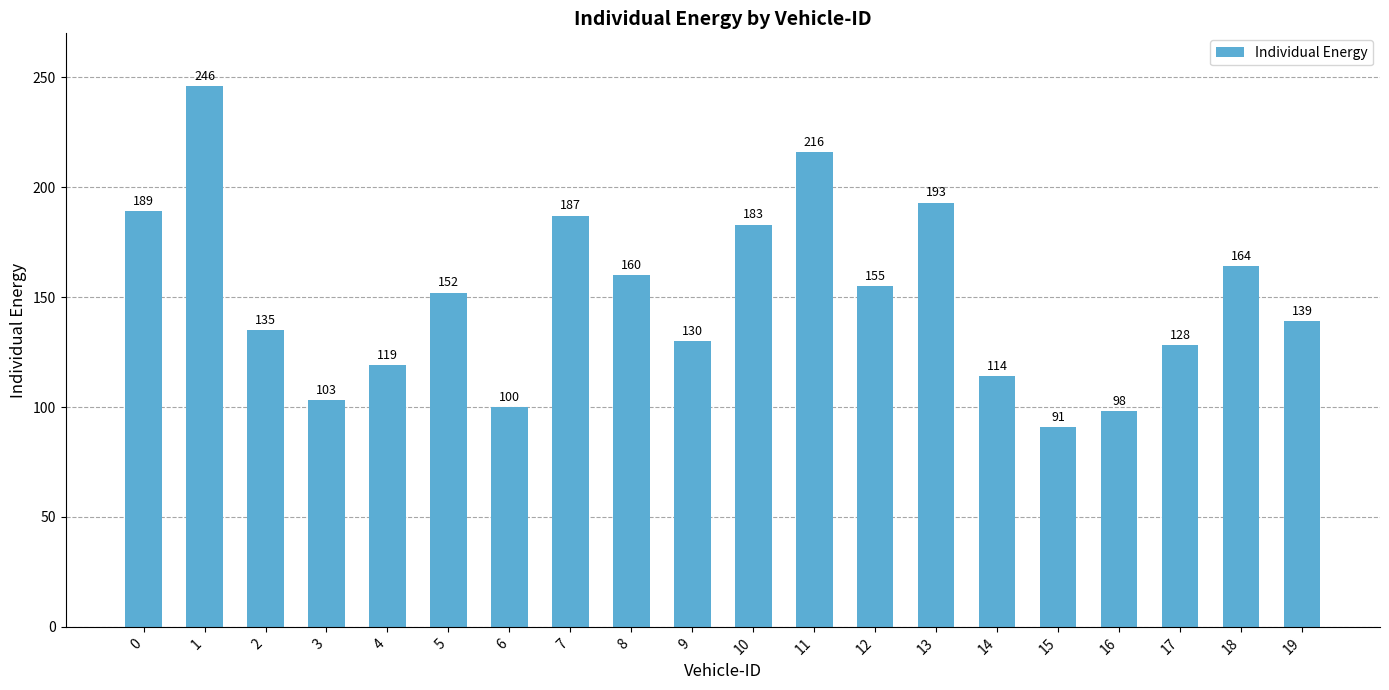

What is the smallest value displayed?

91